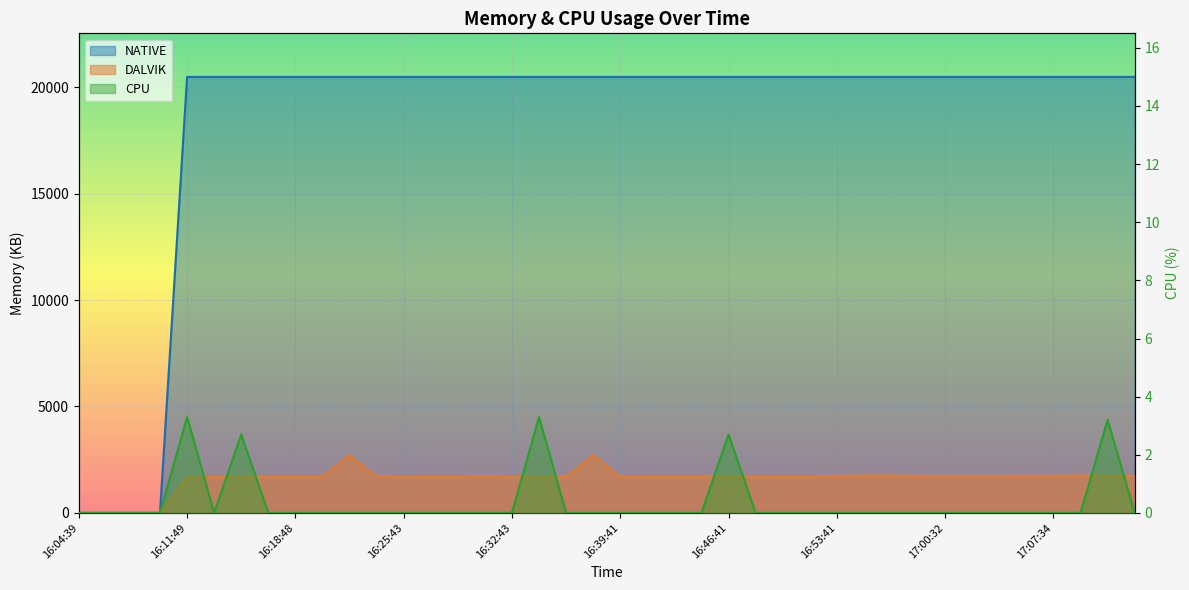

What is the greatest value displayed?

20480.0